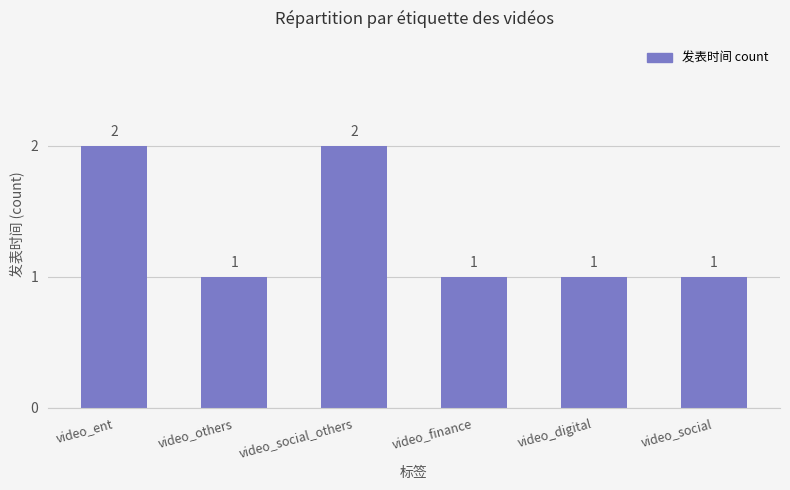

What position from the left is video_others?

2